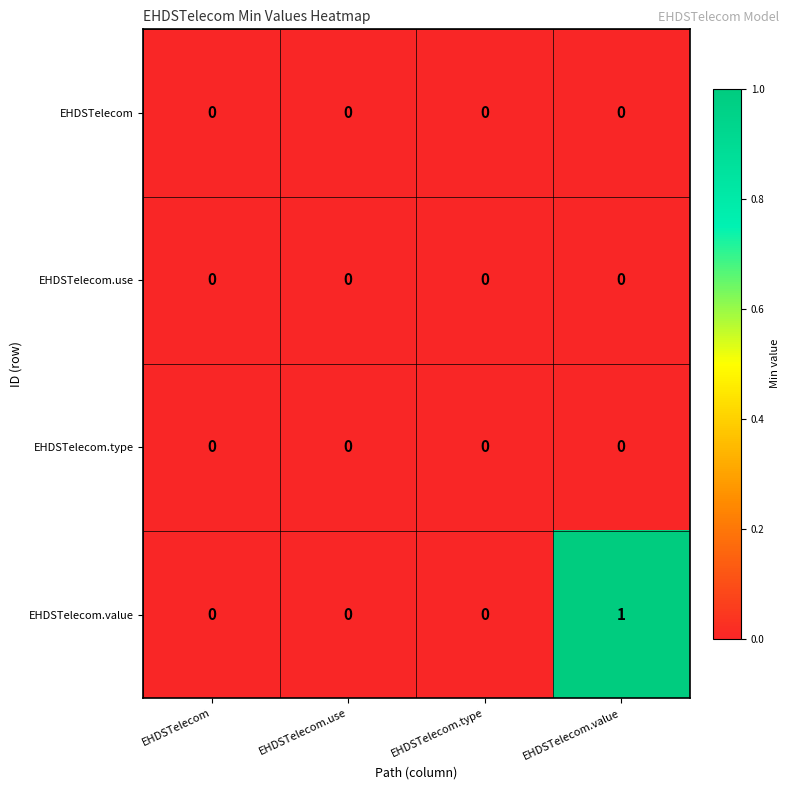

At which category does the chart reach its peak across all series?

EHDSTelecom.value